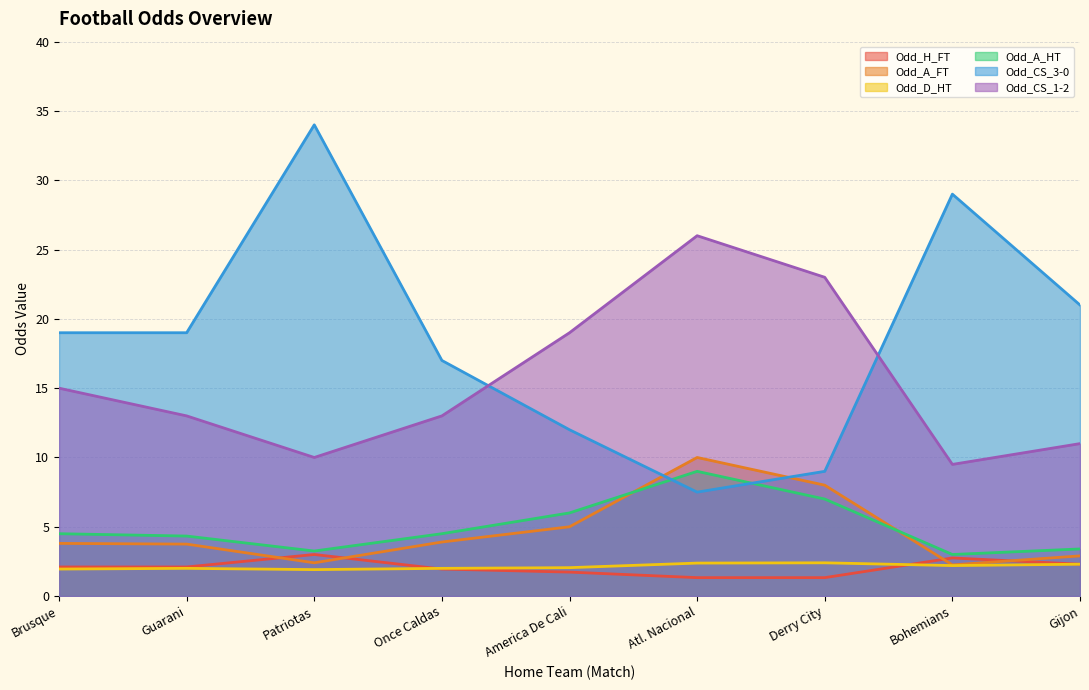

Reading left to right, list all the values displayed in this chart.

Odd_H_FT: Brusque=2.1	Guarani=2.1	Patriotas=3.0	Once Caldas=1.9	America De Cali=1.7	Atl. Nacional=1.3	Derry City=1.3	Bohemians=2.8	Gijon=2.3
Odd_A_FT: Brusque=3.8	Guarani=3.8	Patriotas=2.4	Once Caldas=3.9	America De Cali=5.0	Atl. Nacional=10.0	Derry City=8.0	Bohemians=2.2	Gijon=2.9
Odd_D_HT: Brusque=1.9	Guarani=2.0	Patriotas=1.9	Once Caldas=2.0	America De Cali=2.0	Atl. Nacional=2.4	Derry City=2.4	Bohemians=2.2	Gijon=2.3
Odd_A_HT: Brusque=4.5	Guarani=4.3	Patriotas=3.2	Once Caldas=4.5	America De Cali=6.0	Atl. Nacional=9.0	Derry City=7.0	Bohemians=3.0	Gijon=3.4
Odd_CS_3-0: Brusque=19.0	Guarani=19.0	Patriotas=34.0	Once Caldas=17.0	America De Cali=12.0	Atl. Nacional=7.5	Derry City=9.0	Bohemians=29.0	Gijon=21.0
Odd_CS_1-2: Brusque=15.0	Guarani=13.0	Patriotas=10.0	Once Caldas=13.0	America De Cali=19.0	Atl. Nacional=26.0	Derry City=23.0	Bohemians=9.5	Gijon=11.0